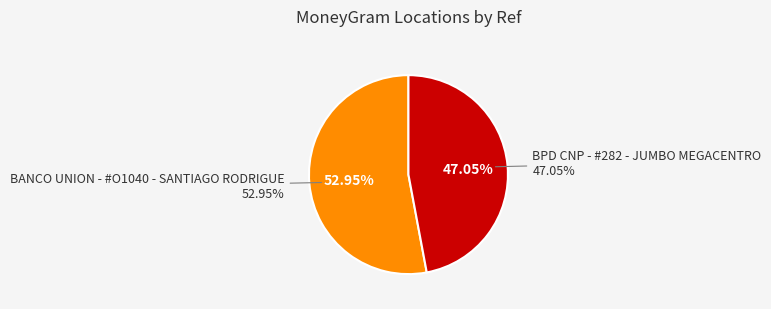

How many slices are in this pie chart?

2